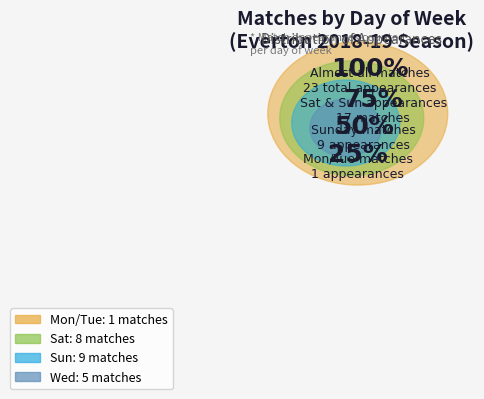

To the nearest percent, what is the average slice percentage?

25%